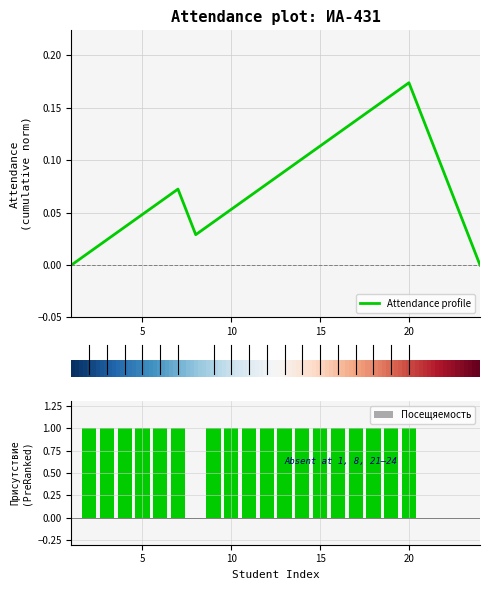

What is the sum of all Посещяемость values?

18